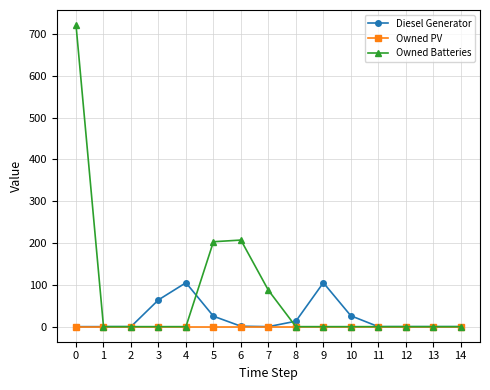

What is the approximate value of Diesel Generator at 4?

105